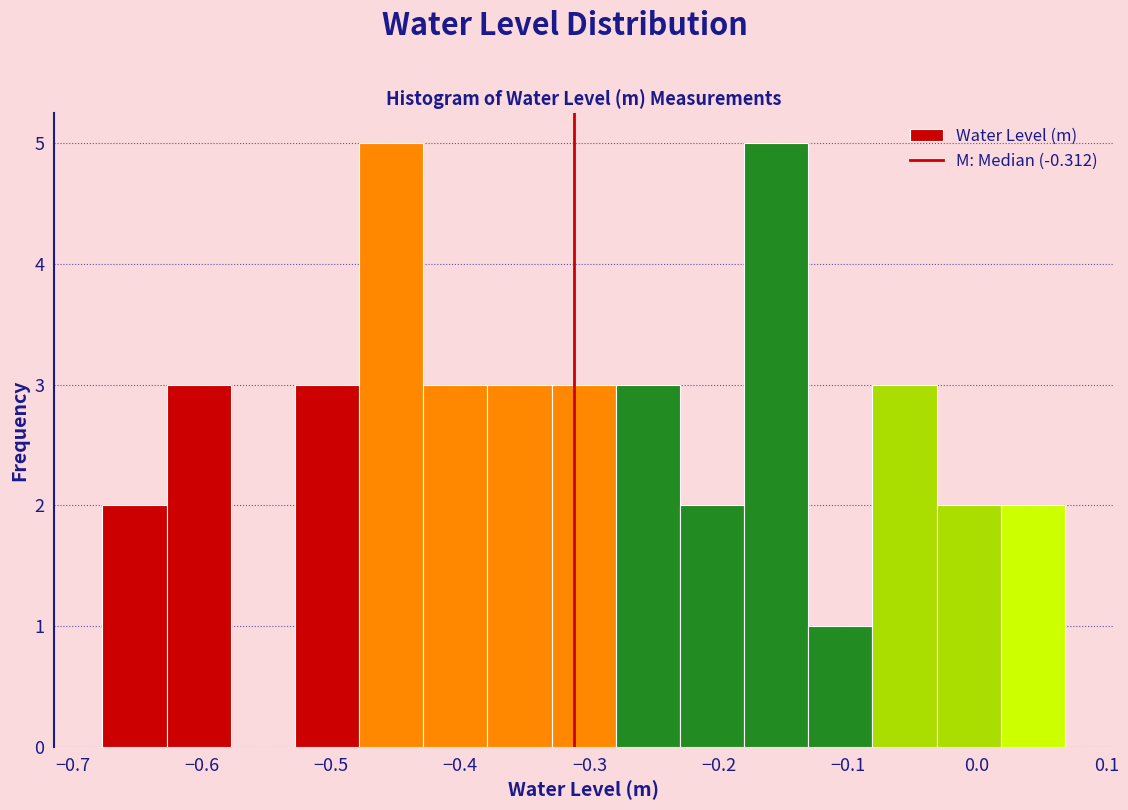

Reading left to right, list every bar in this chart as the range it spans on the x-axis followed by its height. Neither the bar edges nor the heights are printed on the chart, so give them approximately, as read against the axes.

-0.68 to -0.63: 2
-0.63 to -0.58: 3
-0.58 to -0.53: 0
-0.53 to -0.48: 3
-0.48 to -0.43: 5
-0.43 to -0.38: 3
-0.38 to -0.33: 3
-0.33 to -0.28: 3
-0.28 to -0.23: 3
-0.23 to -0.18: 2
-0.18 to -0.13: 5
-0.13 to -0.08: 1
-0.08 to -0.03: 3
-0.03 to 0.02: 2
0.02 to 0.07: 2